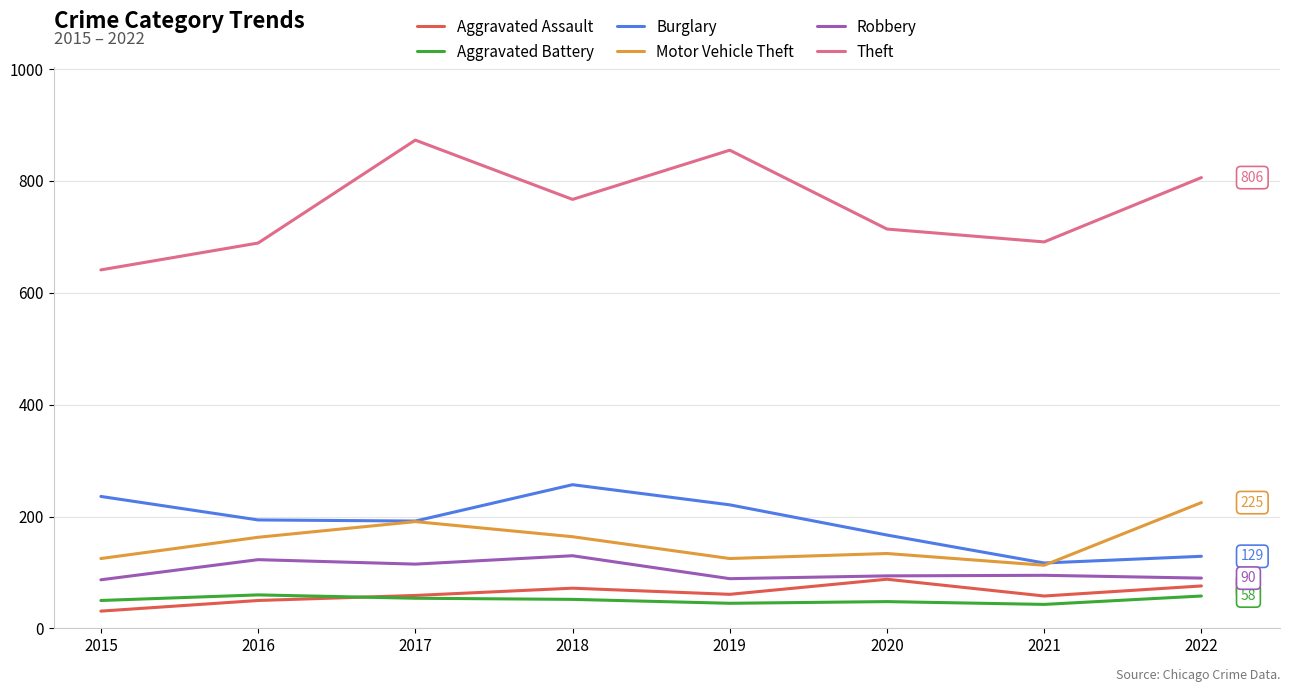

Does the chart have visible grid lines?

Yes